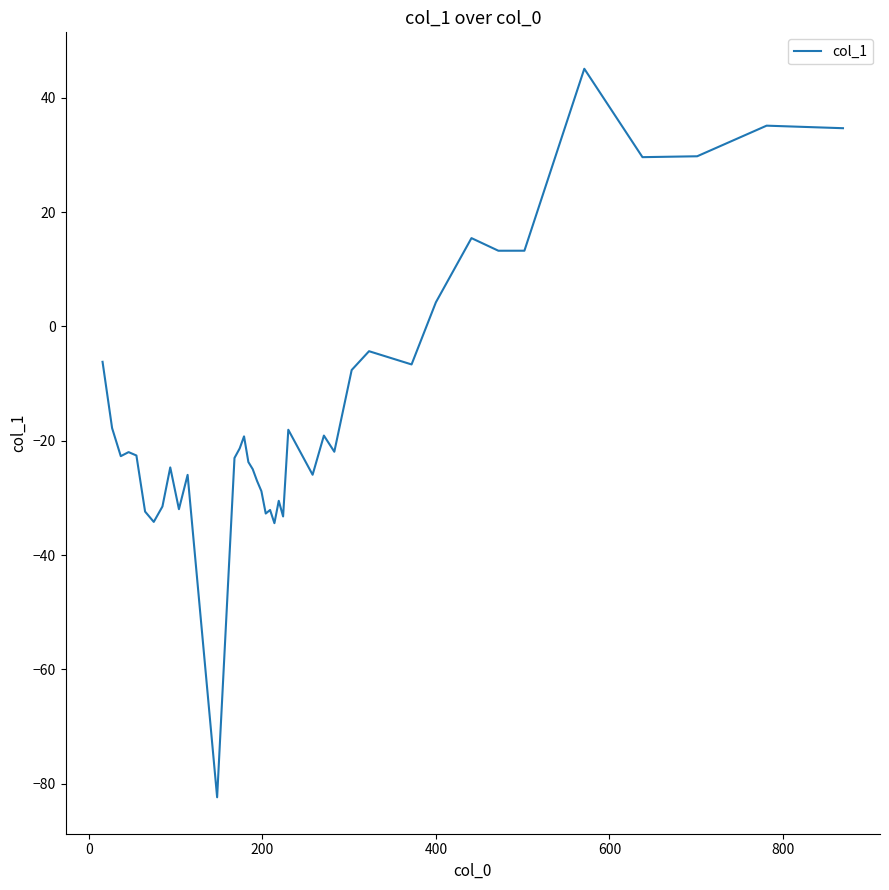

What is the maximum value shown in the chart?

45.1